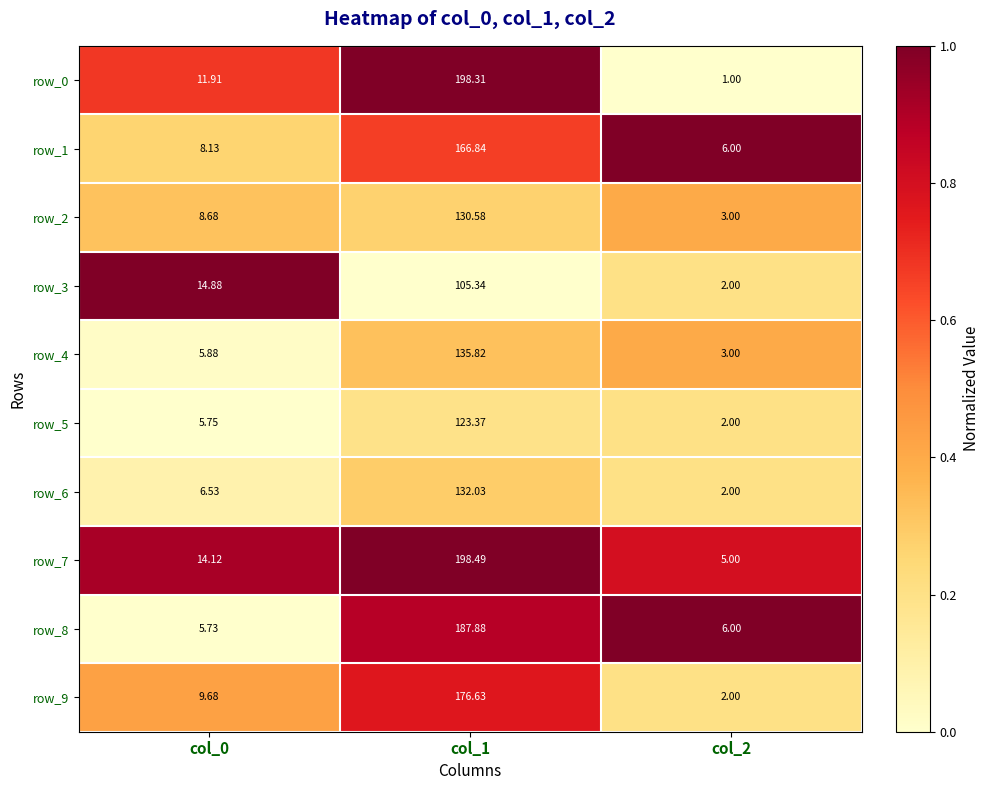

What is the average value of the row_6 series?

46.9